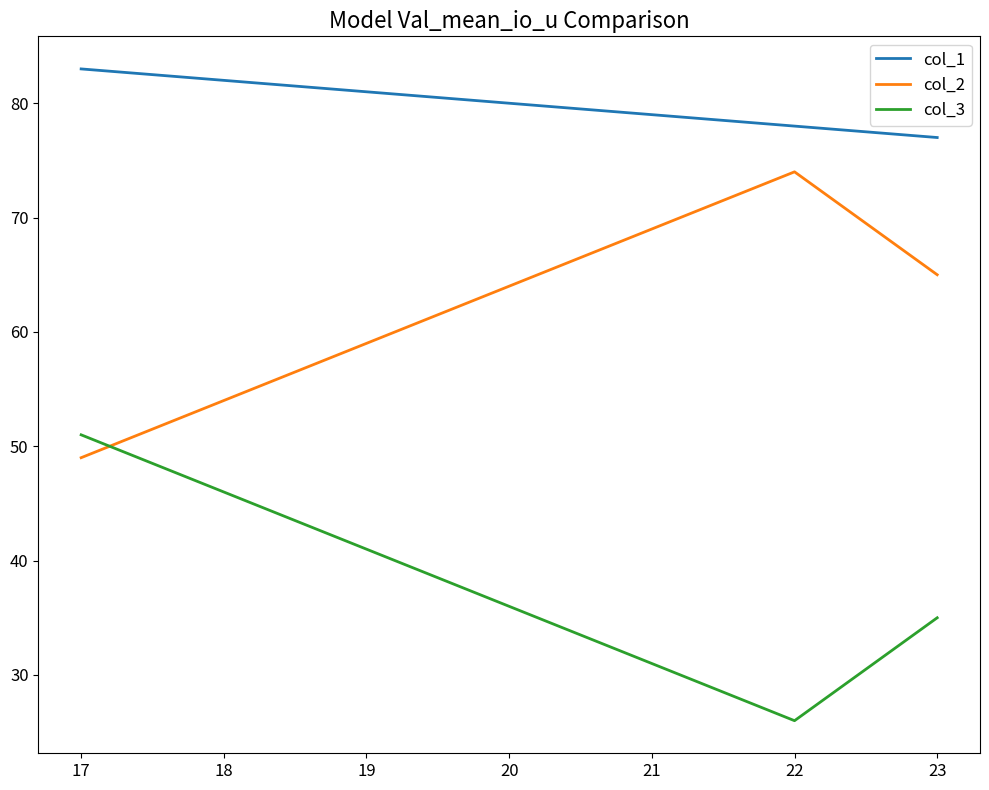

Does the chart have visible grid lines?

No